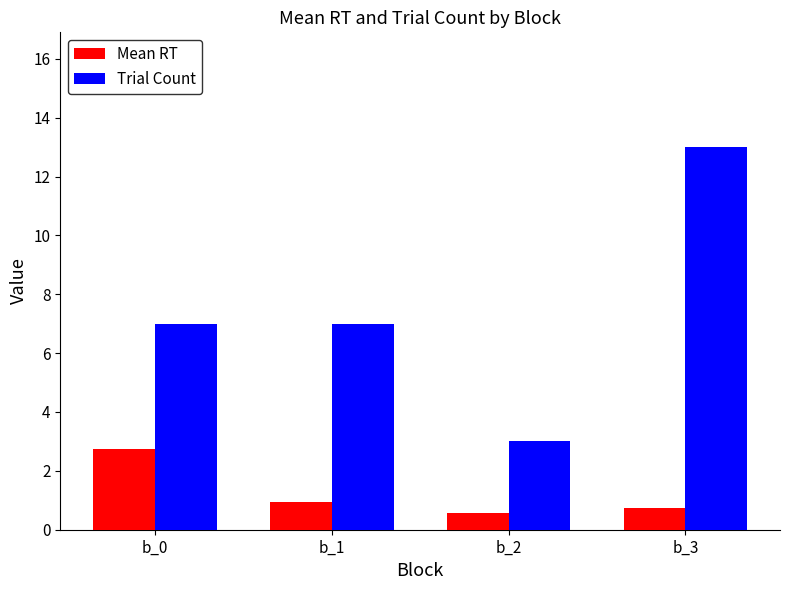

Reading right to left, what are all the values shown in this chart?

Mean RT: b_3=0.7	b_2=0.6	b_1=0.9	b_0=2.8
Trial Count: b_3=13.0	b_2=3.0	b_1=7.0	b_0=7.0